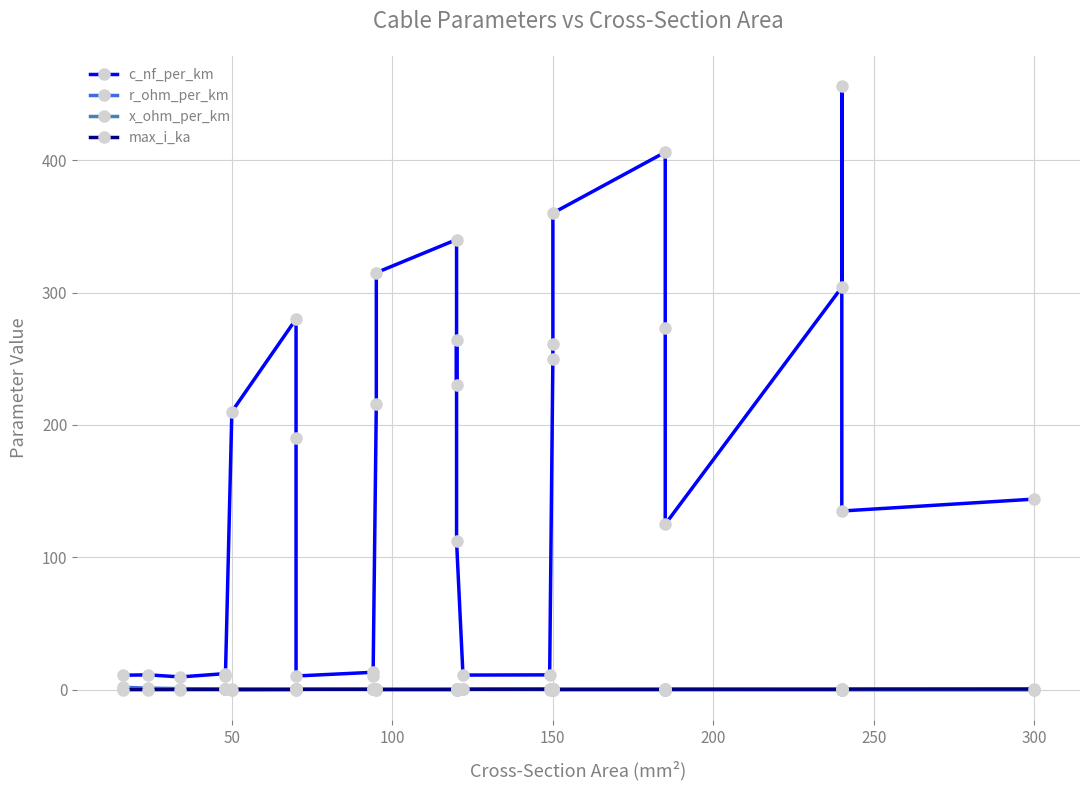

What is the value of the r_ohm_per_km point at the 11th from the left?

0.3